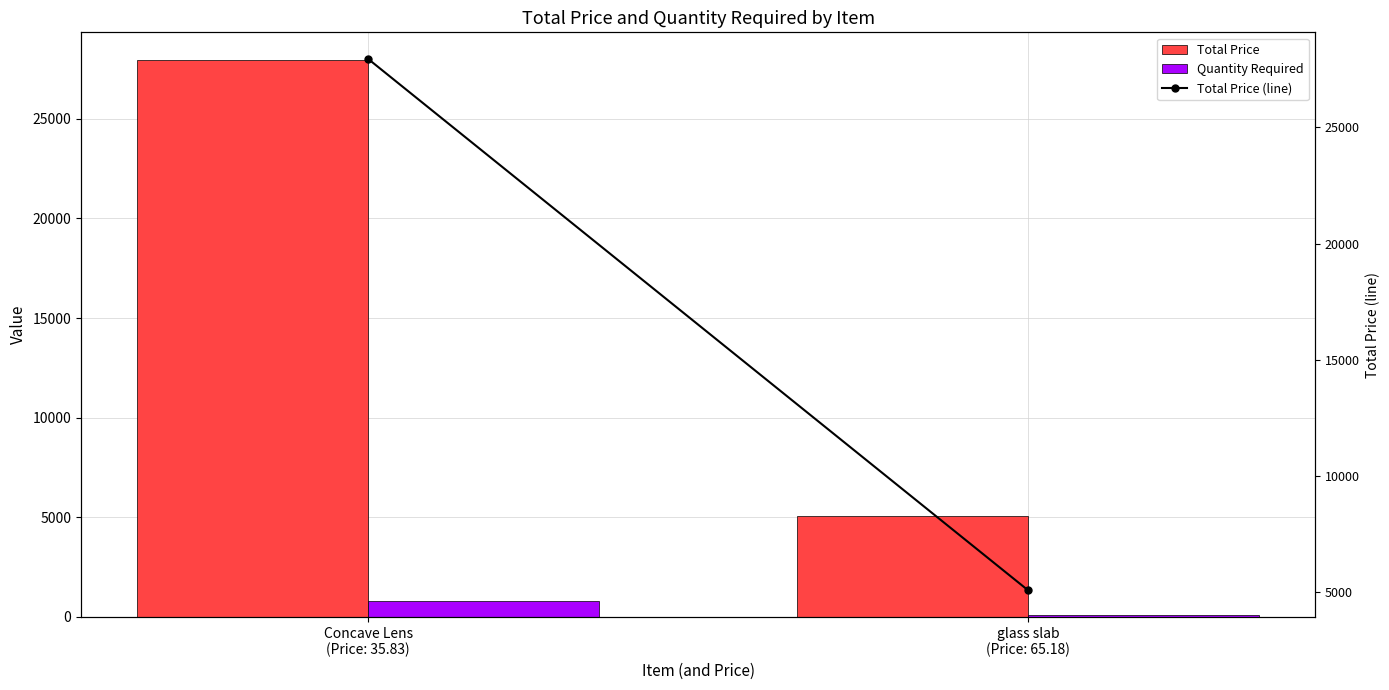

What are all the series names shown in the legend?

Total Price, Quantity Required, Total Price (line)